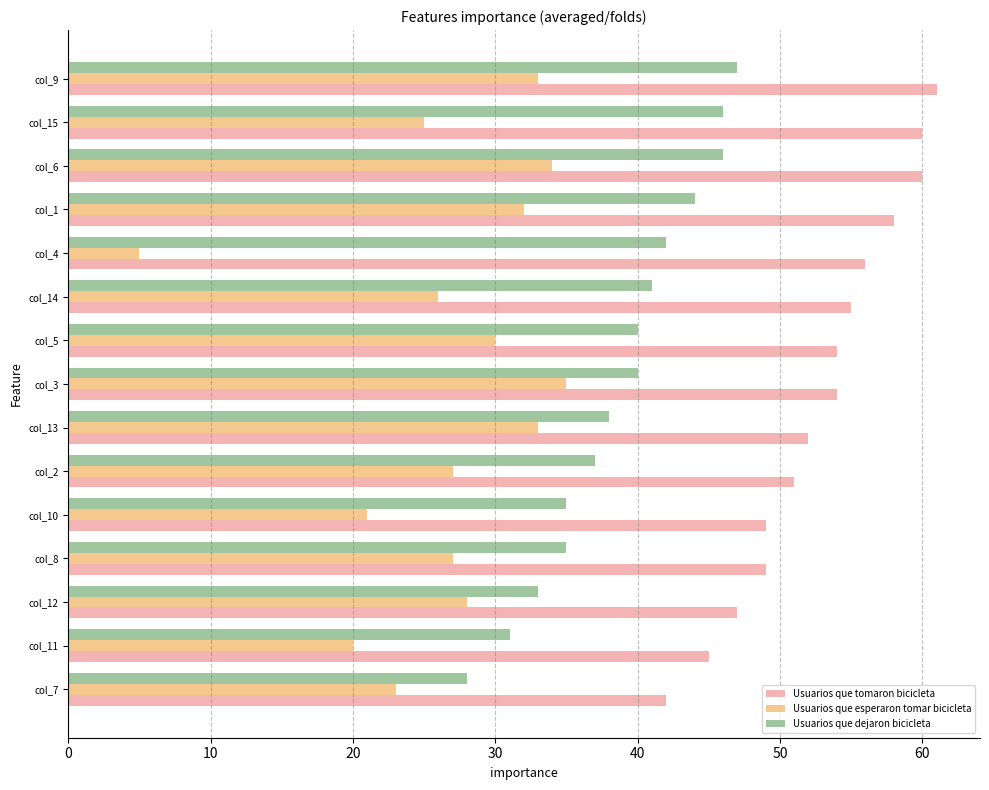

What is the maximum value for Usuarios que esperaron tomar bicicleta?

35